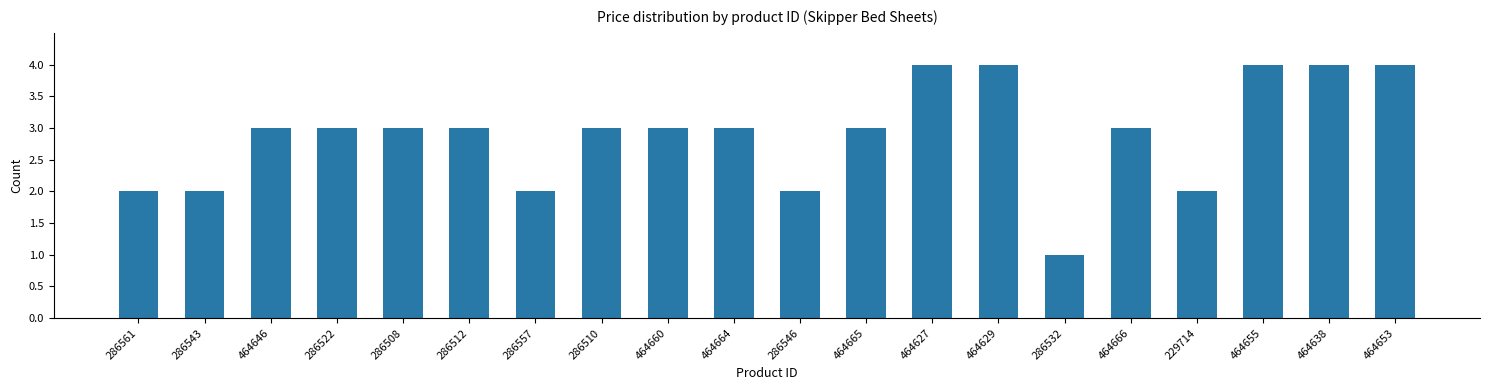

The chart shows a value of 0 at 286532. True or false?

False